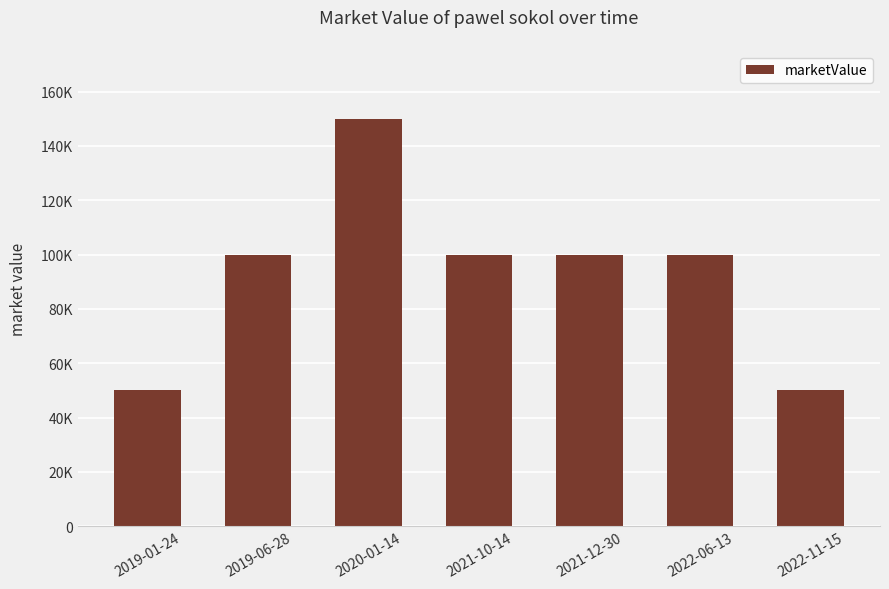

What is the label of the 1st bar from the left?

2019-01-24